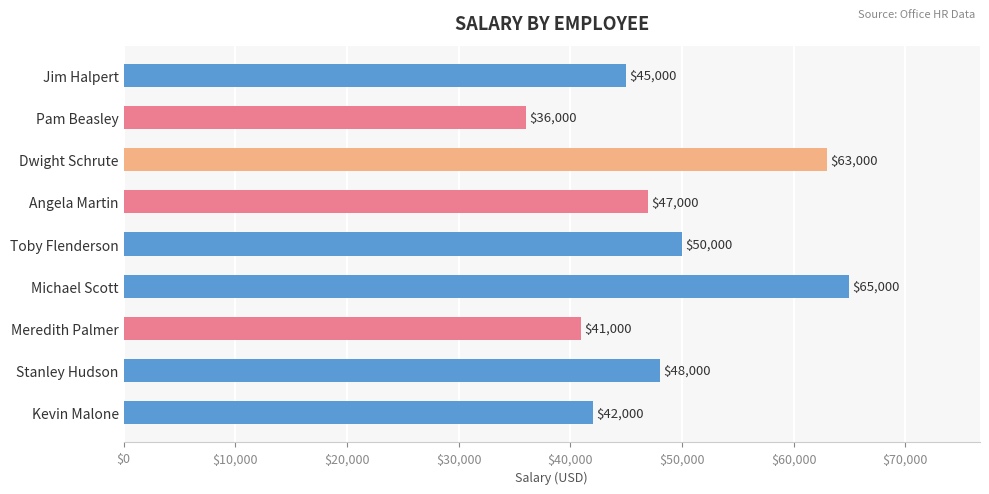

What is the difference between the second highest and second lowest values?

22000